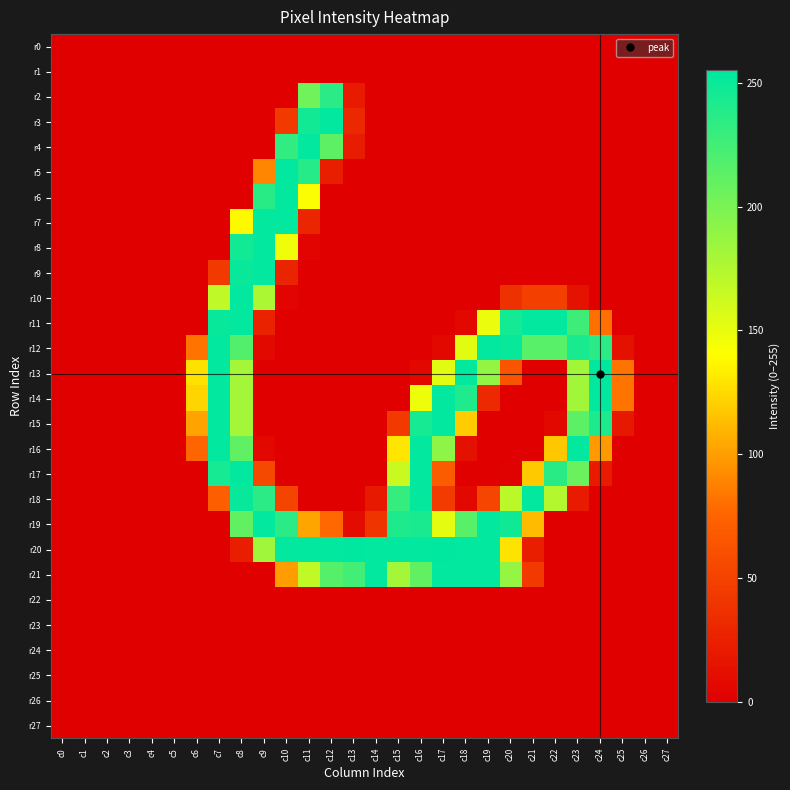

Reading left to right, list all the values displayed in this chart.

r0: c0=0	c1=0	c2=0	c3=0	c4=0	c5=0	c6=0	c7=0	c8=0	c9=0	c10=0	c11=0	c12=0	c13=0	c14=0	c15=0	c16=0	c17=0	c18=0	c19=0	c20=0	c21=0	c22=0	c23=0	c24=0	c25=0	c26=0	c27=0
r1: c0=0	c1=0	c2=0	c3=0	c4=0	c5=0	c6=0	c7=0	c8=0	c9=0	c10=0	c11=0	c12=0	c13=0	c14=0	c15=0	c16=0	c17=0	c18=0	c19=0	c20=0	c21=0	c22=0	c23=0	c24=0	c25=0	c26=0	c27=0
r2: c0=0	c1=0	c2=0	c3=0	c4=0	c5=0	c6=0	c7=0	c8=0	c9=0	c10=0	c11=205	c12=236	c13=20	c14=0	c15=0	c16=0	c17=0	c18=0	c19=0	c20=0	c21=0	c22=0	c23=0	c24=0	c25=0	c26=0	c27=0
r3: c0=0	c1=0	c2=0	c3=0	c4=0	c5=0	c6=0	c7=0	c8=0	c9=0	c10=43	c11=247	c12=254	c13=30	c14=0	c15=0	c16=0	c17=0	c18=0	c19=0	c20=0	c21=0	c22=0	c23=0	c24=0	c25=0	c26=0	c27=0
r4: c0=0	c1=0	c2=0	c3=0	c4=0	c5=0	c6=0	c7=0	c8=0	c9=0	c10=233	c11=254	c12=213	c13=21	c14=0	c15=0	c16=0	c17=0	c18=0	c19=0	c20=0	c21=0	c22=0	c23=0	c24=0	c25=0	c26=0	c27=0
r5: c0=0	c1=0	c2=0	c3=0	c4=0	c5=0	c6=0	c7=0	c8=0	c9=90	c10=254	c11=238	c12=23	c13=0	c14=0	c15=0	c16=0	c17=0	c18=0	c19=0	c20=0	c21=0	c22=0	c23=0	c24=0	c25=0	c26=0	c27=0
r6: c0=0	c1=0	c2=0	c3=0	c4=0	c5=0	c6=0	c7=0	c8=0	c9=237	c10=254	c11=142	c12=0	c13=0	c14=0	c15=0	c16=0	c17=0	c18=0	c19=0	c20=0	c21=0	c22=0	c23=0	c24=0	c25=0	c26=0	c27=0
r7: c0=0	c1=0	c2=0	c3=0	c4=0	c5=0	c6=0	c7=0	c8=138	c9=254	c10=254	c11=28	c12=0	c13=0	c14=0	c15=0	c16=0	c17=0	c18=0	c19=0	c20=0	c21=0	c22=0	c23=0	c24=0	c25=0	c26=0	c27=0
r8: c0=0	c1=0	c2=0	c3=0	c4=0	c5=0	c6=0	c7=0	c8=247	c9=254	c10=147	c11=3	c12=0	c13=0	c14=0	c15=0	c16=0	c17=0	c18=0	c19=0	c20=0	c21=0	c22=0	c23=0	c24=0	c25=0	c26=0	c27=0
r9: c0=0	c1=0	c2=0	c3=0	c4=0	c5=0	c6=0	c7=43	c8=251	c9=254	c10=27	c11=0	c12=0	c13=0	c14=0	c15=0	c16=0	c17=0	c18=0	c19=0	c20=0	c21=0	c22=0	c23=0	c24=0	c25=0	c26=0	c27=0
r10: c0=0	c1=0	c2=0	c3=0	c4=0	c5=0	c6=0	c7=169	c8=254	c9=178	c10=3	c11=0	c12=0	c13=0	c14=0	c15=0	c16=0	c17=0	c18=0	c19=0	c20=37	c21=48	c22=48	c23=14	c24=0	c25=0	c26=0	c27=0
r11: c0=0	c1=0	c2=0	c3=0	c4=0	c5=0	c6=0	c7=251	c8=254	c9=26	c10=0	c11=0	c12=0	c13=0	c14=0	c15=0	c16=0	c17=0	c18=6	c19=149	c20=246	c21=254	c22=254	c23=227	c24=81	c25=0	c26=0	c27=0
r12: c0=0	c1=0	c2=0	c3=0	c4=0	c5=0	c6=82	c7=254	c8=218	c9=7	c10=0	c11=0	c12=0	c13=0	c14=0	c15=0	c16=0	c17=6	c18=153	c19=254	c20=251	c21=215	c22=215	c23=243	c24=236	c25=13	c26=0	c27=0
r13: c0=0	c1=0	c2=0	c3=0	c4=0	c5=0	c6=128	c7=254	c8=181	c9=0	c10=0	c11=0	c12=0	c13=0	c14=0	c15=0	c16=6	c17=153	c18=254	c19=189	c20=64	c21=0	c22=0	c23=182	c24=255	c25=82	c26=0	c27=0
r14: c0=0	c1=0	c2=0	c3=0	c4=0	c5=0	c6=123	c7=254	c8=181	c9=0	c10=0	c11=0	c12=0	c13=0	c14=0	c15=0	c16=148	c17=254	c18=241	c19=31	c20=0	c21=0	c22=0	c23=182	c24=254	c25=82	c26=0	c27=0
r15: c0=0	c1=0	c2=0	c3=0	c4=0	c5=0	c6=102	c7=254	c8=181	c9=0	c10=0	c11=0	c12=0	c13=0	c14=0	c15=43	c16=245	c17=254	c18=119	c19=0	c20=0	c21=0	c22=6	c23=214	c24=242	c25=18	c26=0	c27=0
r16: c0=0	c1=0	c2=0	c3=0	c4=0	c5=0	c6=76	c7=254	c8=212	c9=6	c10=0	c11=0	c12=0	c13=0	c14=0	c15=130	c16=254	c17=191	c18=13	c19=0	c20=0	c21=0	c22=117	c23=254	c24=98	c25=0	c26=0	c27=0
r17: c0=0	c1=0	c2=0	c3=0	c4=0	c5=0	c6=0	c7=245	c8=254	c9=54	c10=0	c11=0	c12=0	c13=0	c14=0	c15=165	c16=254	c17=69	c18=0	c19=0	c20=2	c21=118	c22=237	c23=207	c24=20	c25=0	c26=0	c27=0
r18: c0=0	c1=0	c2=0	c3=0	c4=0	c5=0	c6=0	c7=71	c8=251	c9=236	c10=51	c11=0	c12=0	c13=0	c14=19	c15=231	c16=253	c17=45	c18=6	c19=52	c20=171	c21=254	c22=174	c23=20	c24=0	c25=0	c26=0	c27=0
r19: c0=0	c1=0	c2=0	c3=0	c4=0	c5=0	c6=0	c7=0	c8=211	c9=254	c10=236	c11=103	c12=77	c13=9	c14=39	c15=242	c16=243	c17=152	c18=215	c19=254	c20=248	c21=112	c22=0	c23=0	c24=0	c25=0	c26=0	c27=0
r20: c0=0	c1=0	c2=0	c3=0	c4=0	c5=0	c6=0	c7=0	c8=23	c9=183	c10=254	c11=254	c12=254	c13=255	c14=254	c15=254	c16=254	c17=255	c18=254	c19=254	c20=129	c21=23	c22=0	c23=0	c24=0	c25=0	c26=0	c27=0
r21: c0=0	c1=0	c2=0	c3=0	c4=0	c5=0	c6=0	c7=0	c8=0	c9=0	c10=99	c11=168	c12=216	c13=225	c14=254	c15=181	c16=211	c17=254	c18=254	c19=254	c20=188	c21=43	c22=0	c23=0	c24=0	c25=0	c26=0	c27=0
r22: c0=0	c1=0	c2=0	c3=0	c4=0	c5=0	c6=0	c7=0	c8=0	c9=0	c10=0	c11=0	c12=0	c13=0	c14=0	c15=0	c16=0	c17=0	c18=0	c19=0	c20=0	c21=0	c22=0	c23=0	c24=0	c25=0	c26=0	c27=0
r23: c0=0	c1=0	c2=0	c3=0	c4=0	c5=0	c6=0	c7=0	c8=0	c9=0	c10=0	c11=0	c12=0	c13=0	c14=0	c15=0	c16=0	c17=0	c18=0	c19=0	c20=0	c21=0	c22=0	c23=0	c24=0	c25=0	c26=0	c27=0
r24: c0=0	c1=0	c2=0	c3=0	c4=0	c5=0	c6=0	c7=0	c8=0	c9=0	c10=0	c11=0	c12=0	c13=0	c14=0	c15=0	c16=0	c17=0	c18=0	c19=0	c20=0	c21=0	c22=0	c23=0	c24=0	c25=0	c26=0	c27=0
r25: c0=0	c1=0	c2=0	c3=0	c4=0	c5=0	c6=0	c7=0	c8=0	c9=0	c10=0	c11=0	c12=0	c13=0	c14=0	c15=0	c16=0	c17=0	c18=0	c19=0	c20=0	c21=0	c22=0	c23=0	c24=0	c25=0	c26=0	c27=0
r26: c0=0	c1=0	c2=0	c3=0	c4=0	c5=0	c6=0	c7=0	c8=0	c9=0	c10=0	c11=0	c12=0	c13=0	c14=0	c15=0	c16=0	c17=0	c18=0	c19=0	c20=0	c21=0	c22=0	c23=0	c24=0	c25=0	c26=0	c27=0
r27: c0=0	c1=0	c2=0	c3=0	c4=0	c5=0	c6=0	c7=0	c8=0	c9=0	c10=0	c11=0	c12=0	c13=0	c14=0	c15=0	c16=0	c17=0	c18=0	c19=0	c20=0	c21=0	c22=0	c23=0	c24=0	c25=0	c26=0	c27=0